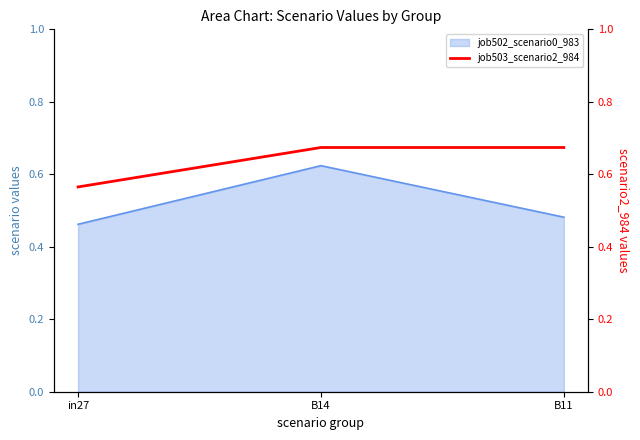

Is it true that the value at in27 is 0.9?

False